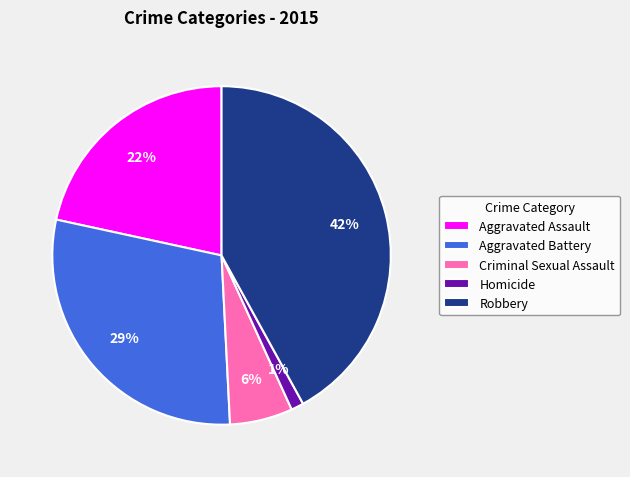

Is Aggravated Assault the majority of the pie?

No